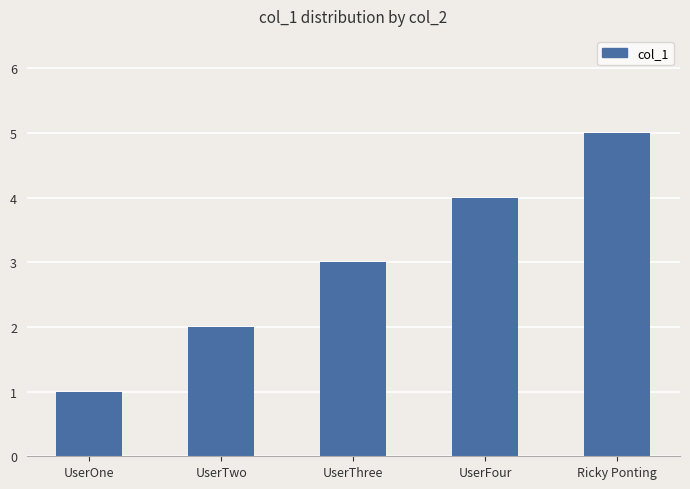

The chart shows a value of 7 at UserFour. True or false?

False